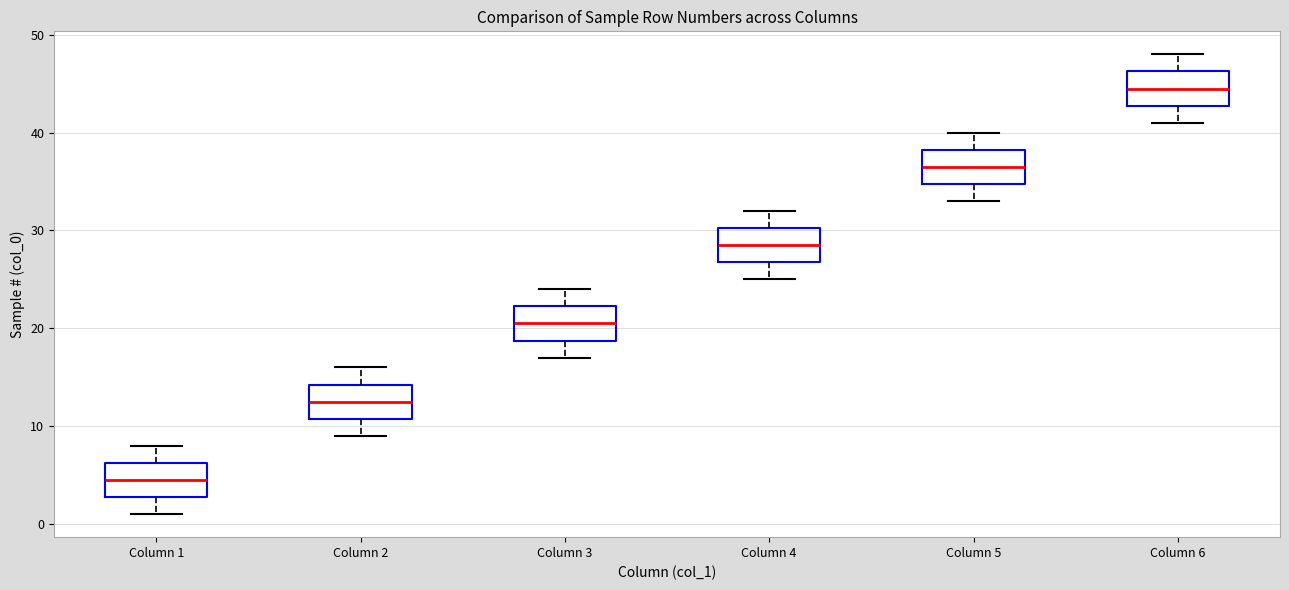

Where does the lower whisker of the box for Column 5 end on the y-axis? The values are not printed on the chart, so give them approximately, as read against the axis.

33